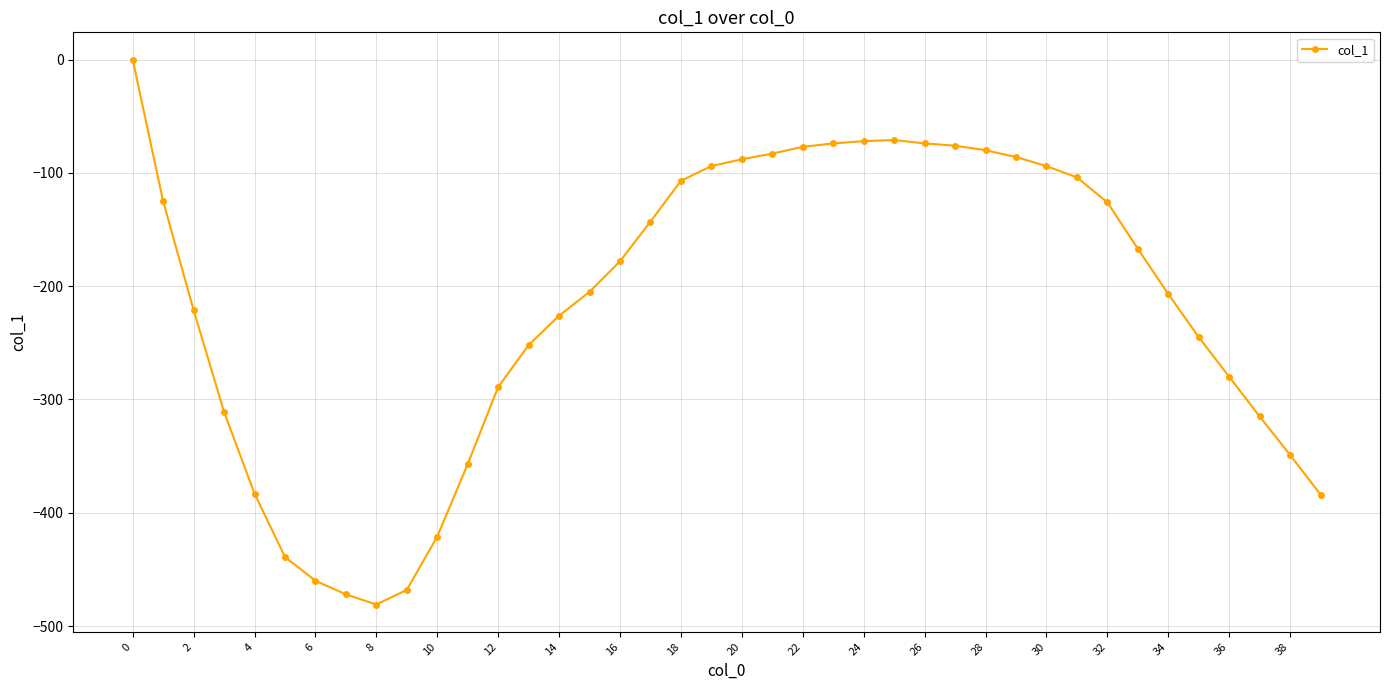

What is the sum of all values?

-8684